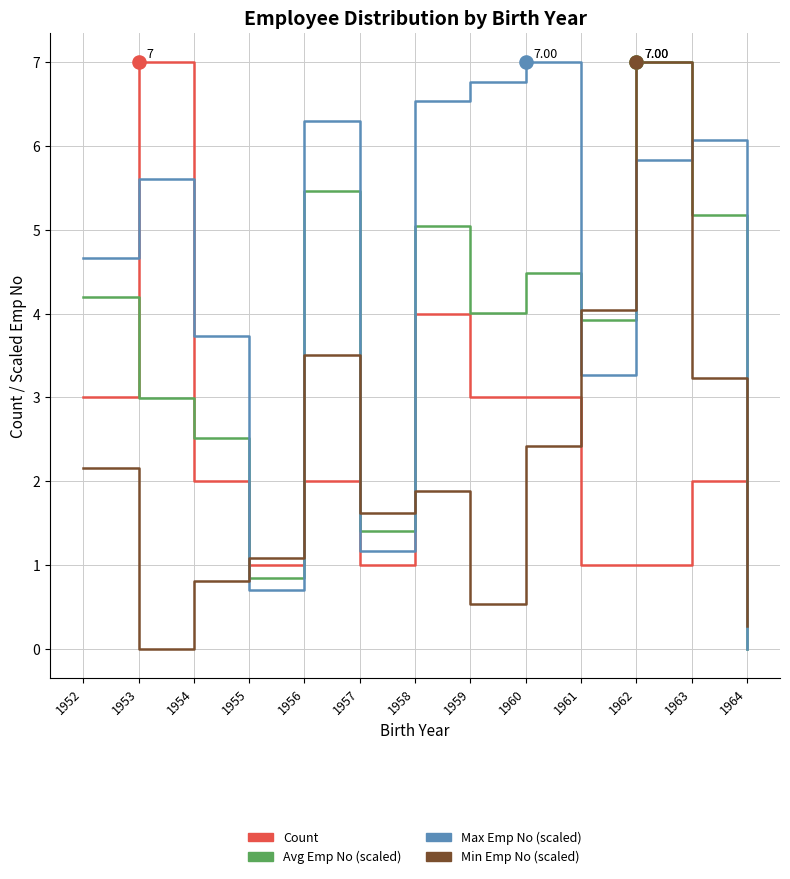

Between 1955 and 1960, which series saw the biggest shift?

Max Emp No (scaled)